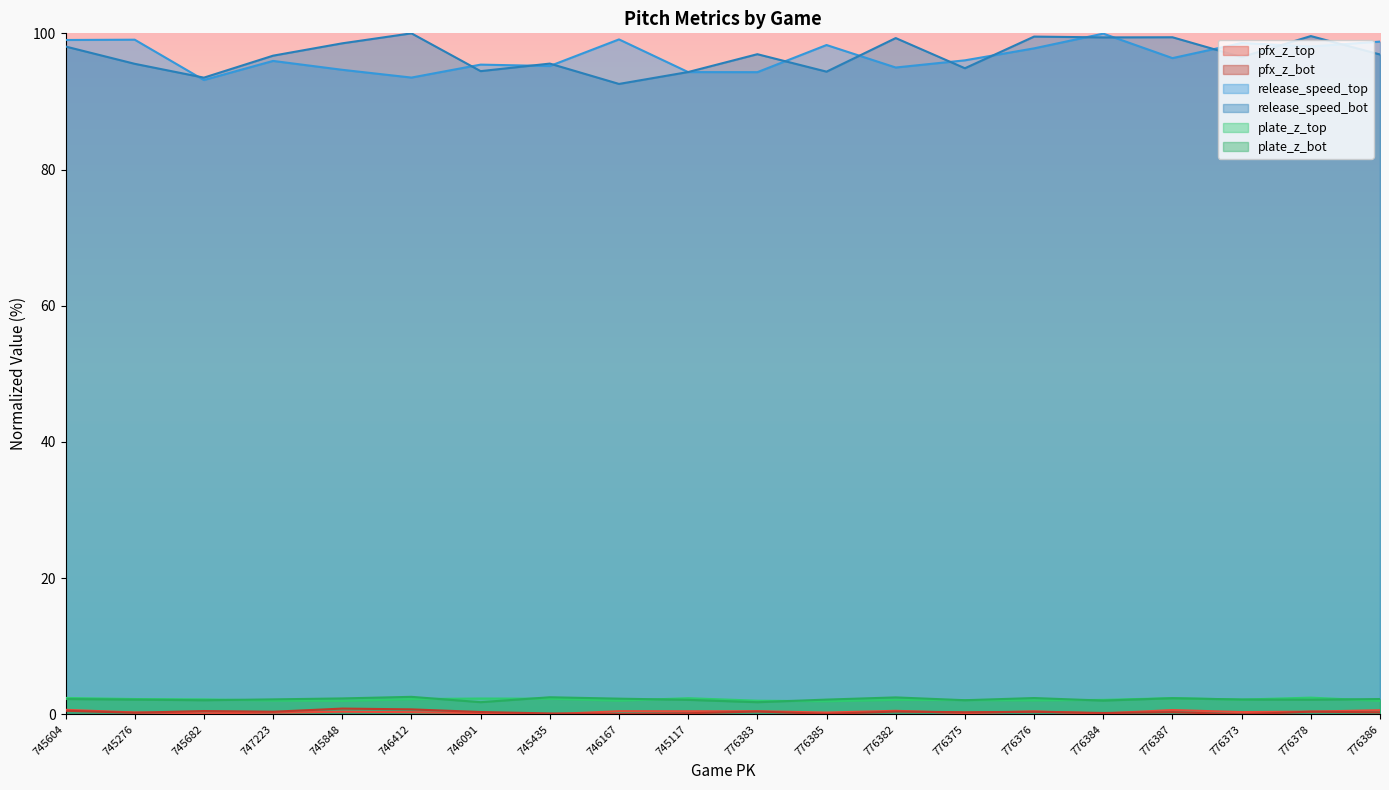

Reading left to right, transcribe all the data shown in this chart.

pfx_z_top: 0.7	0.3	0.1	0.2	0.4	0.3	0.2	0.0	0.5	0.4	0.5	0.3	0.5	0.2	0.4	0.1	0.6	0.3	0.4	0.6
pfx_z_bot: 0.5	0.2	0.5	0.4	0.8	0.7	0.3	0.1	0.1	0.2	0.4	0.1	0.4	0.3	0.4	0.2	0.3	0.0	0.4	0.3
release_speed_top: 99.0	99.1	93.1	95.9	94.6	93.5	95.4	95.2	99.1	94.3	94.3	98.3	95.0	96.0	97.8	100.0	96.4	98.6	98.1	98.8
release_speed_bot: 98.1	95.5	93.5	96.7	98.5	100.0	94.4	95.6	92.6	94.3	96.9	94.4	99.3	94.9	99.5	99.4	99.4	96.5	99.6	96.9
plate_z_top: 2.4	2.2	2.2	2.0	2.0	2.2	2.3	2.3	2.0	2.4	2.0	1.9	2.1	2.1	2.0	2.1	2.4	2.2	2.4	2.0
plate_z_bot: 2.2	2.2	2.1	2.2	2.3	2.6	1.8	2.5	2.3	2.1	1.8	2.2	2.5	2.1	2.4	2.0	2.4	2.2	2.1	2.2